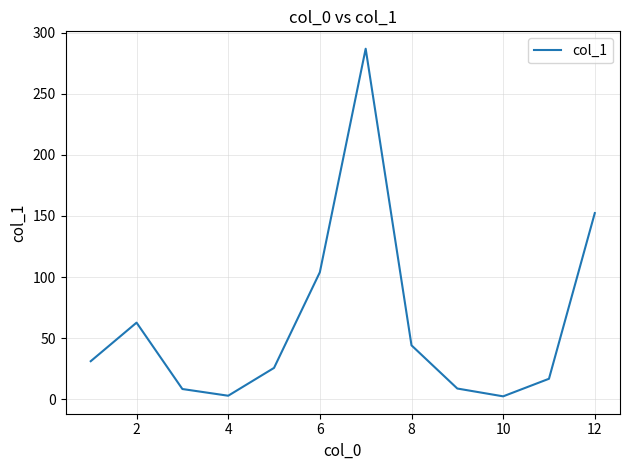

Does the chart have visible grid lines?

Yes